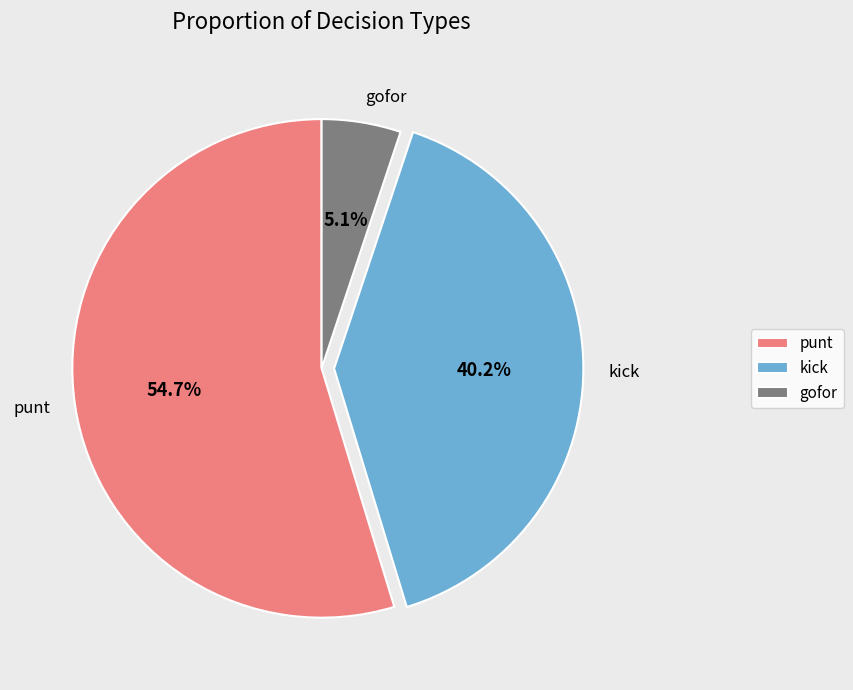

Rank the categories by value from highest to lowest.

punt, kick, gofor